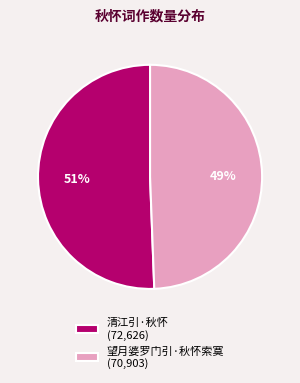

The 望月婆罗门引·秋怀索寞 slice represents 49% of the pie. True or false?

True